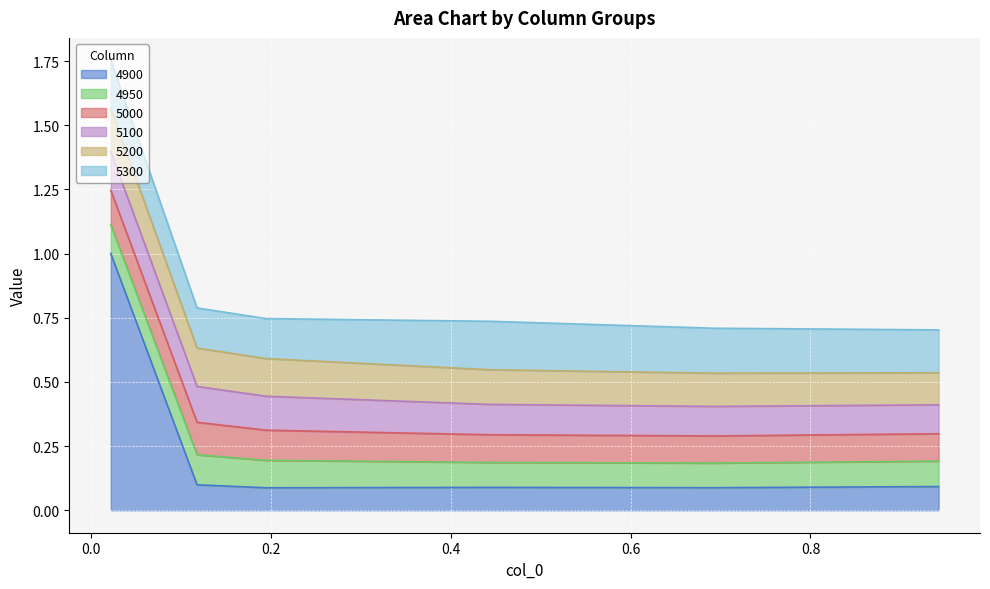

What is the value of the 4950 point at the 3rd from the left?

0.1